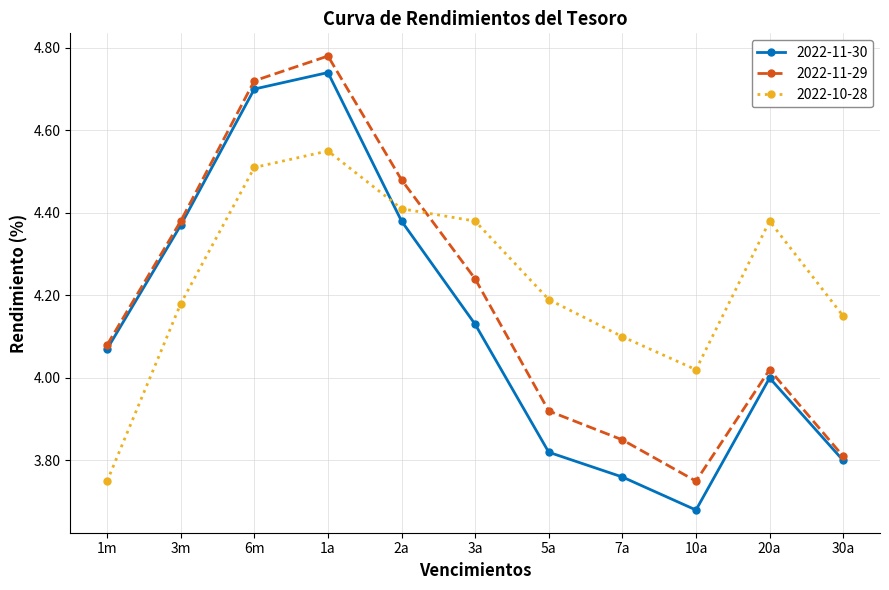

How many distinct data groups are displayed?

3